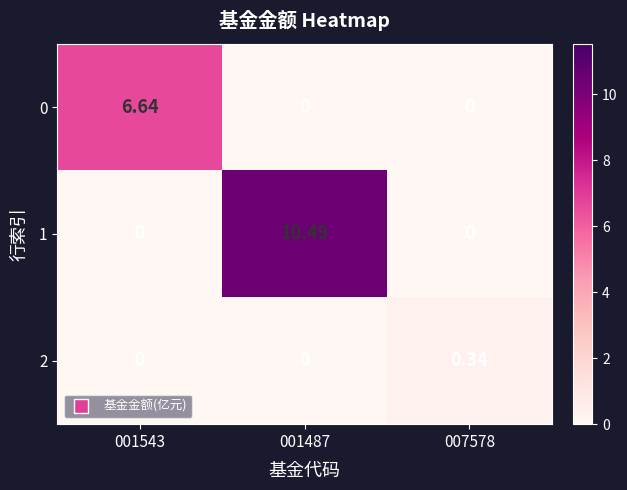

Is the value of 1 at 001543 greater than the value of 0 at 001543?

No